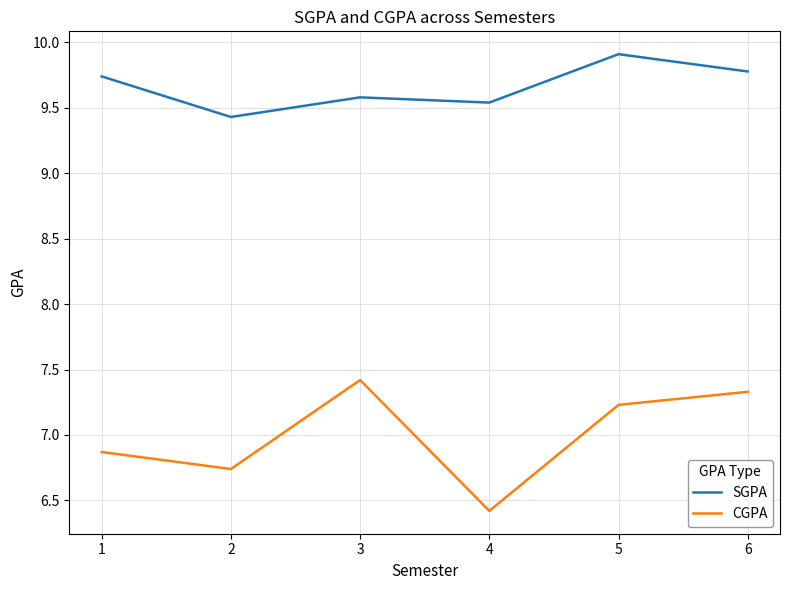

At which label does CGPA reach its peak?

3